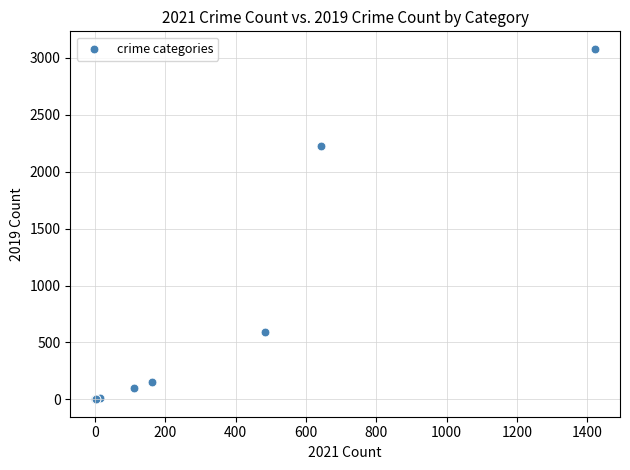

What Y value in the scatter plot is closest to 1540?

2230